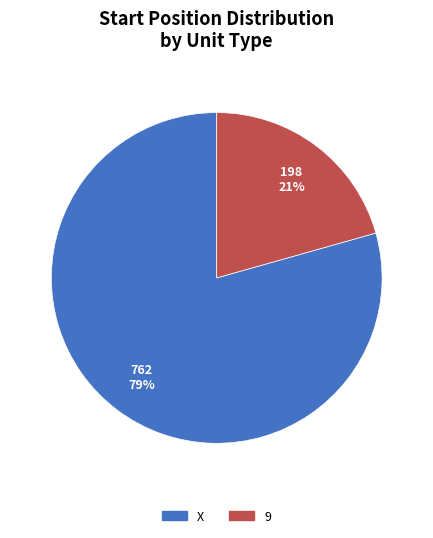

To the nearest percent, what is the average slice percentage?

50%